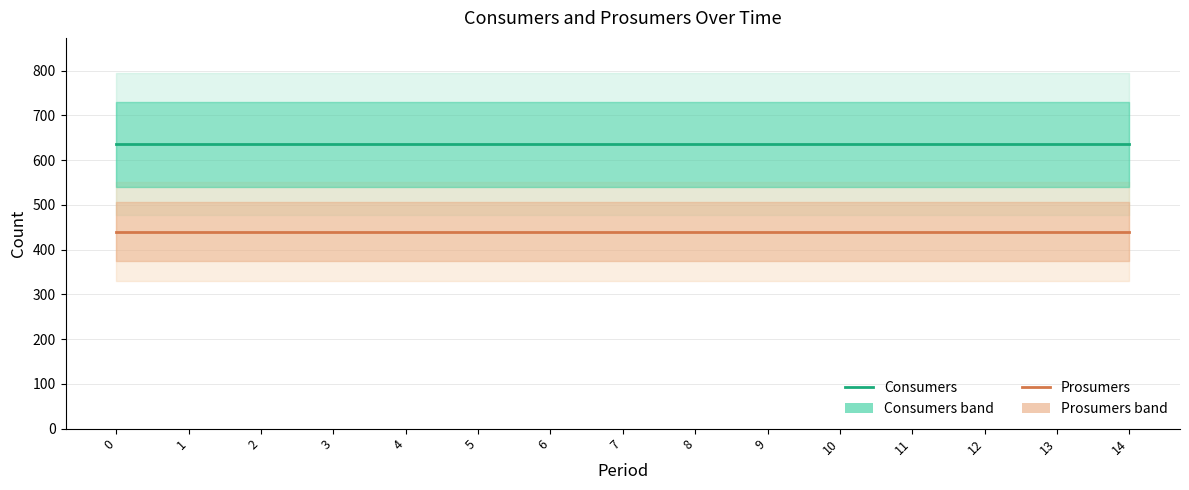

What is the value of the Consumers point at the 15th from the left?

635